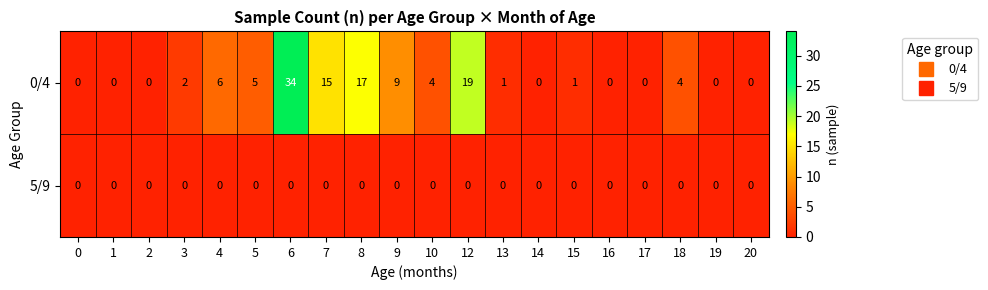

Rank the series at 15 from lowest to highest value.

5/9, 0/4